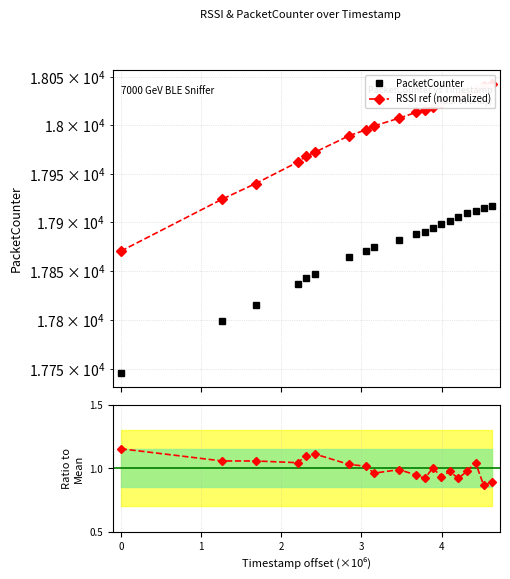

Which series has the widest spread of values?

RSSI ref (normalized)